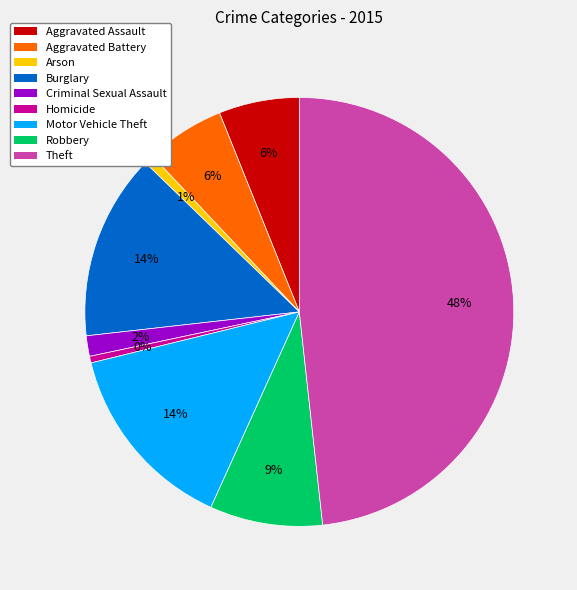

To the nearest percent, what portion does Criminal Sexual Assault represent?

2%